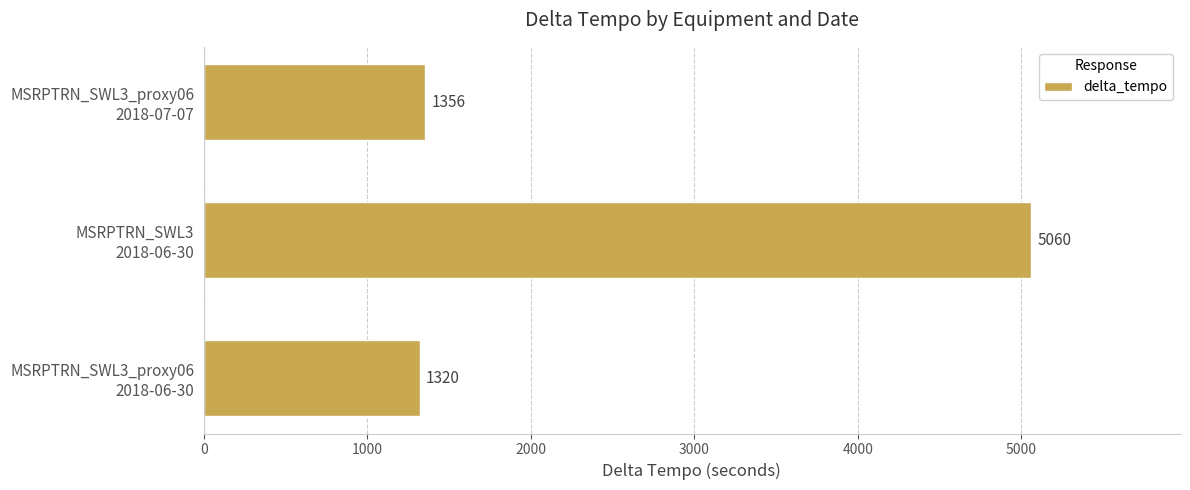

What is the sum of all values?

7736